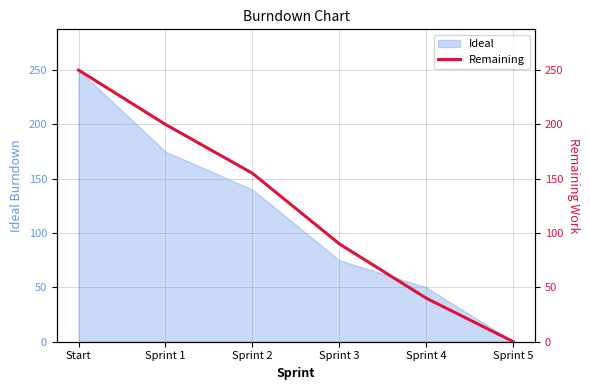

Count the number of categories in the chart.

6